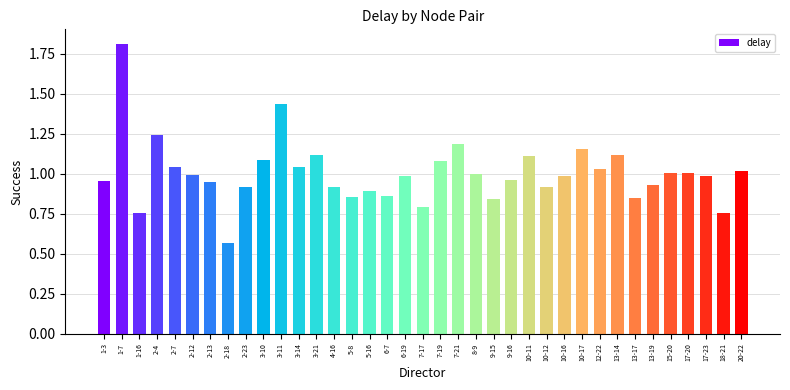

What is the maximum value shown in the chart?

1.8